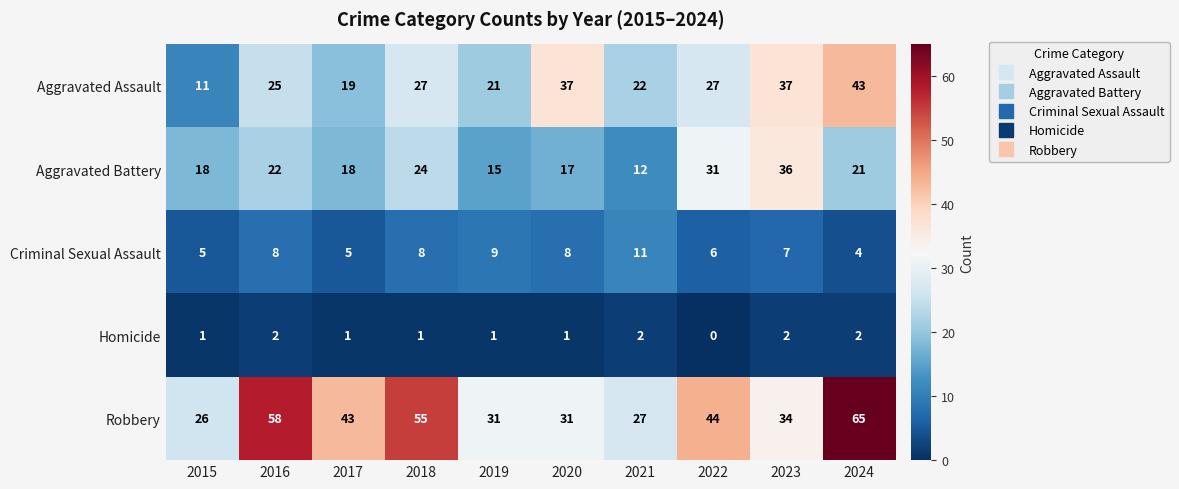

Read the Robbery value at 2021.

27